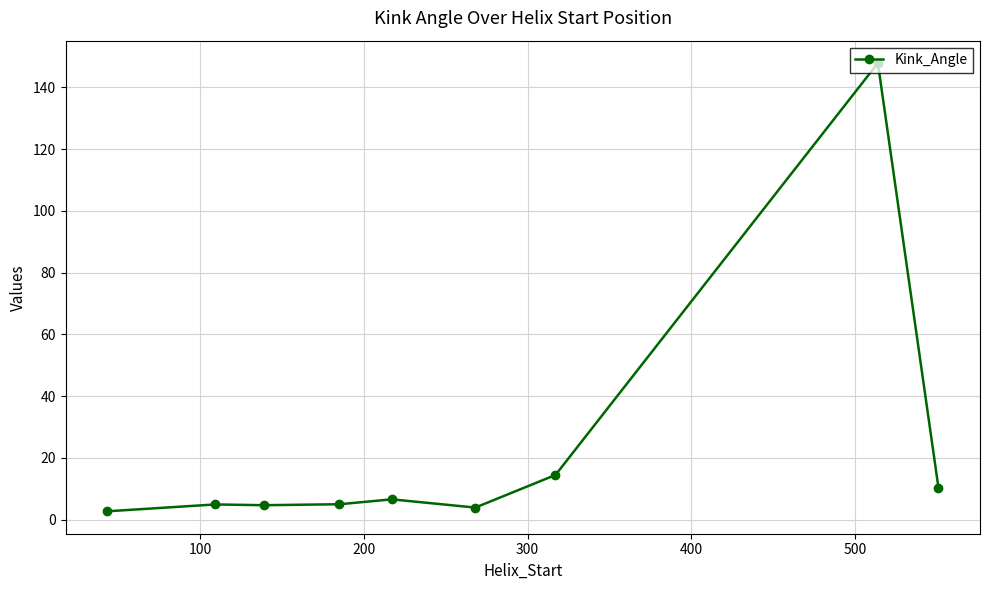

What is the maximum value shown in the chart?

147.9